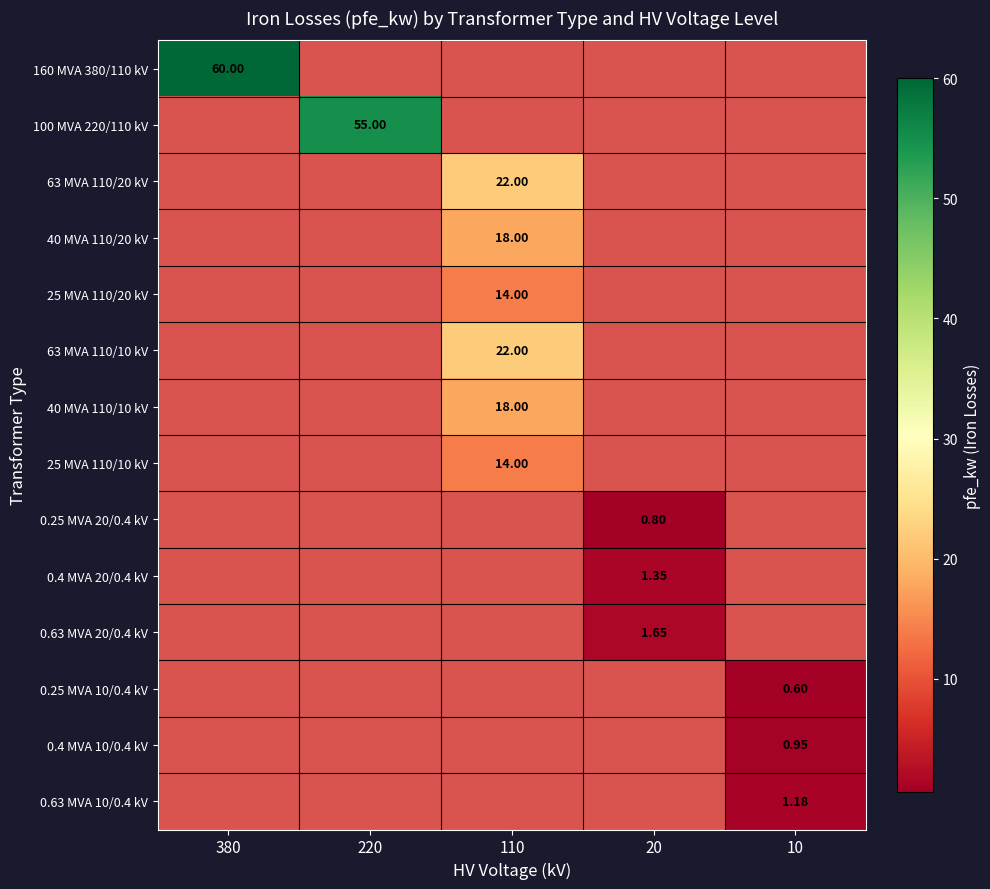

The value of 0.4 MVA 10/0.4 kV at 10 is 0.4. True or false?

False